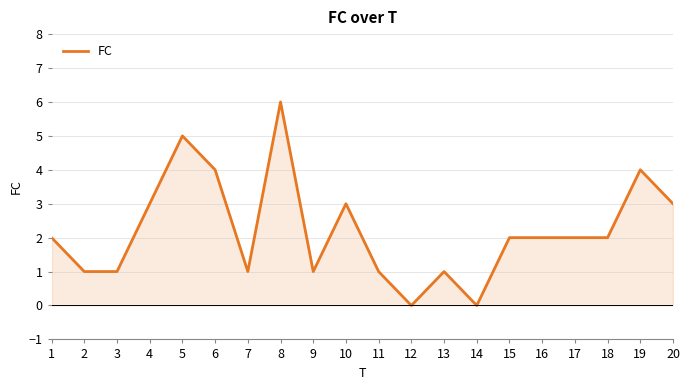

Read the value at 15.

2